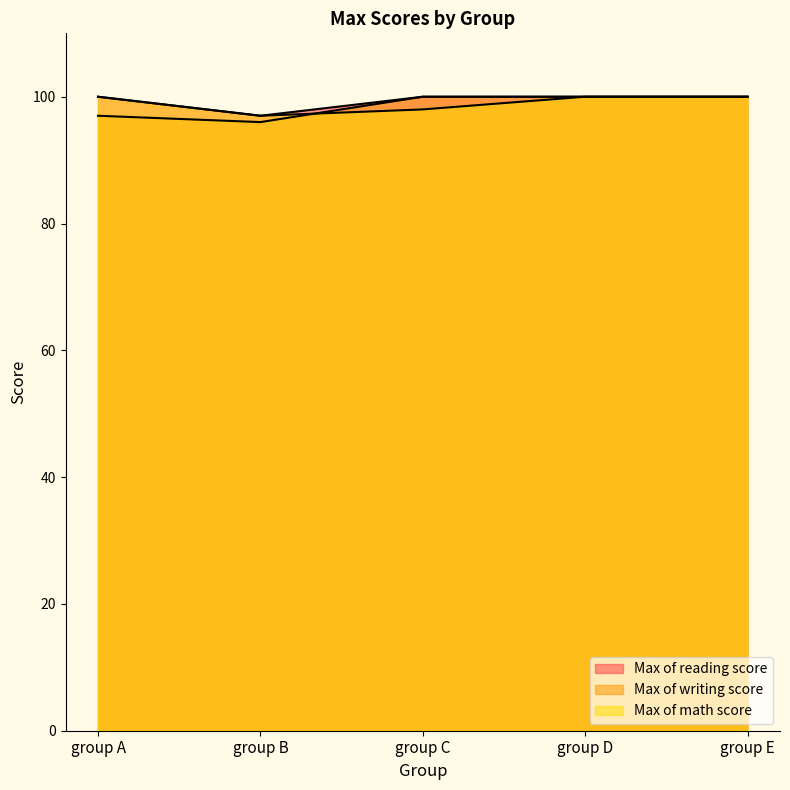

Rank the series at group C from highest to lowest value.

Max of reading score, Max of writing score, Max of math score